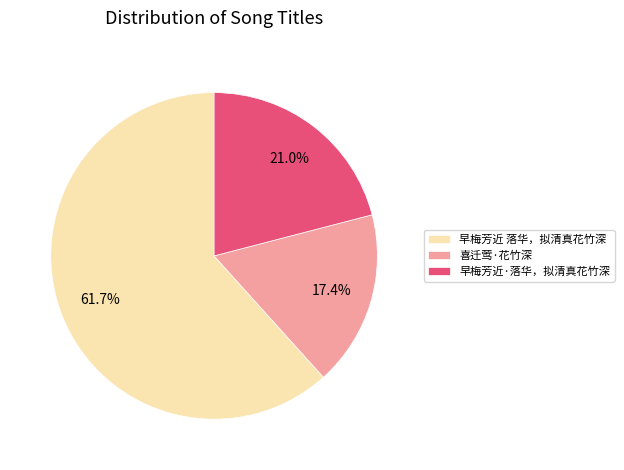

To the nearest percent, what is the combined percentage of 早梅芳近·落华，拟清真花竹深 and 喜迁莺·花竹深?

38%